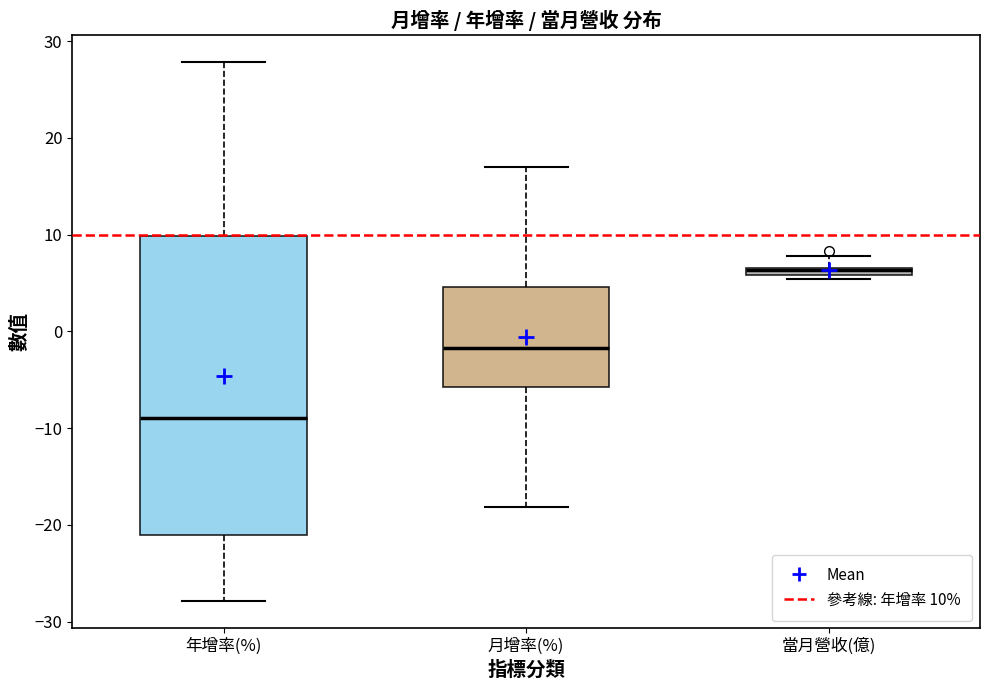

Which box is the tallest, from its lower edge to its upper edge?

年增率(%)